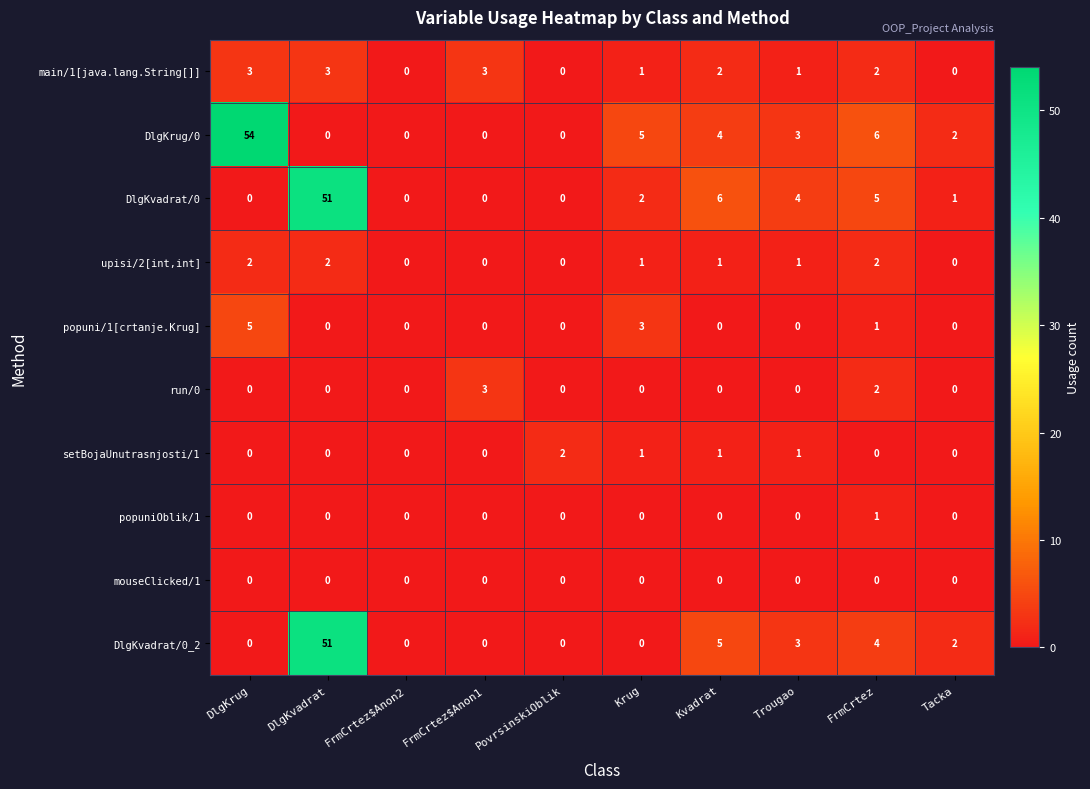

How many setBojaUnutrasnjosti/1 values are between 0 and 1?

9